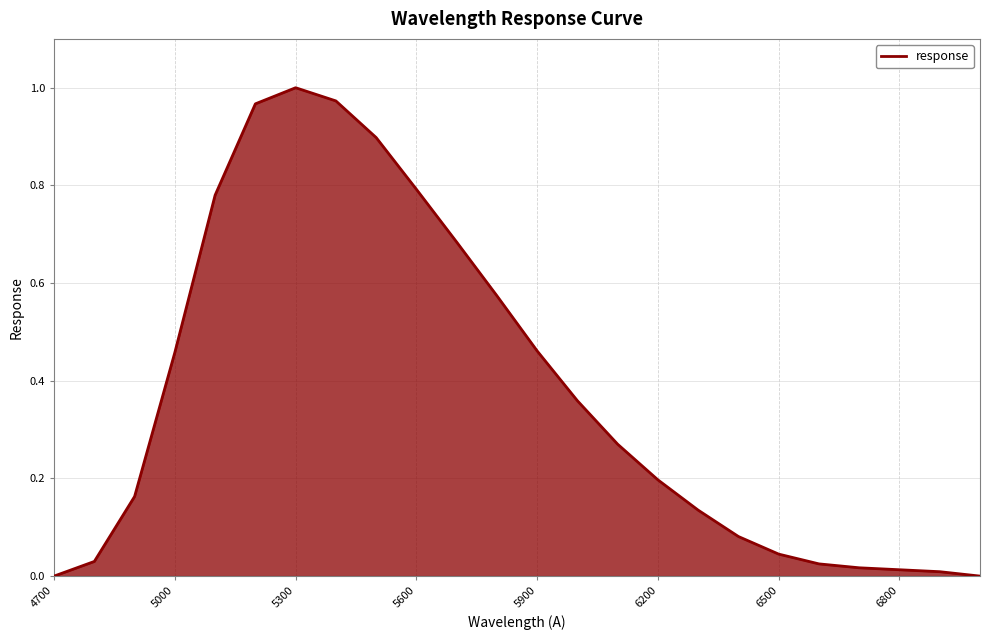

How many lines are shown in the chart?

1